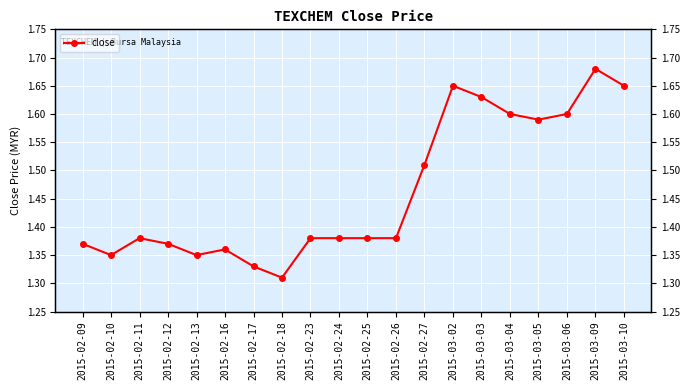

What value does the data have at 2015-03-10?

1.6